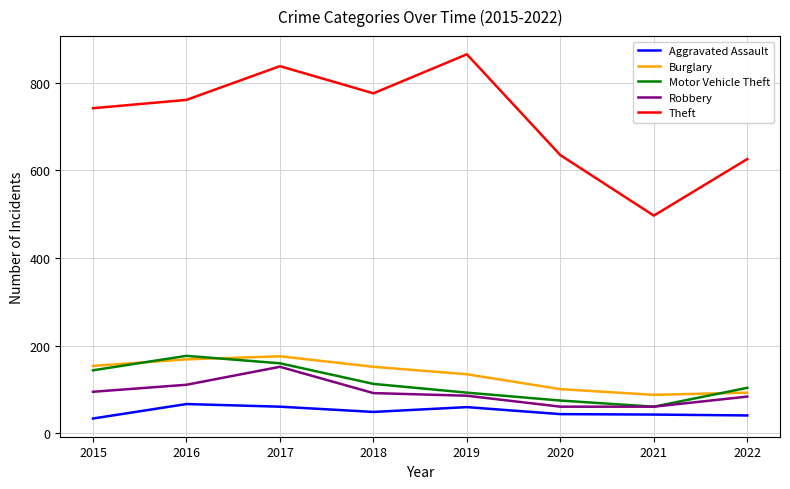

True or false: Motor Vehicle Theft has more than 0 points higher than both neighbors.

True